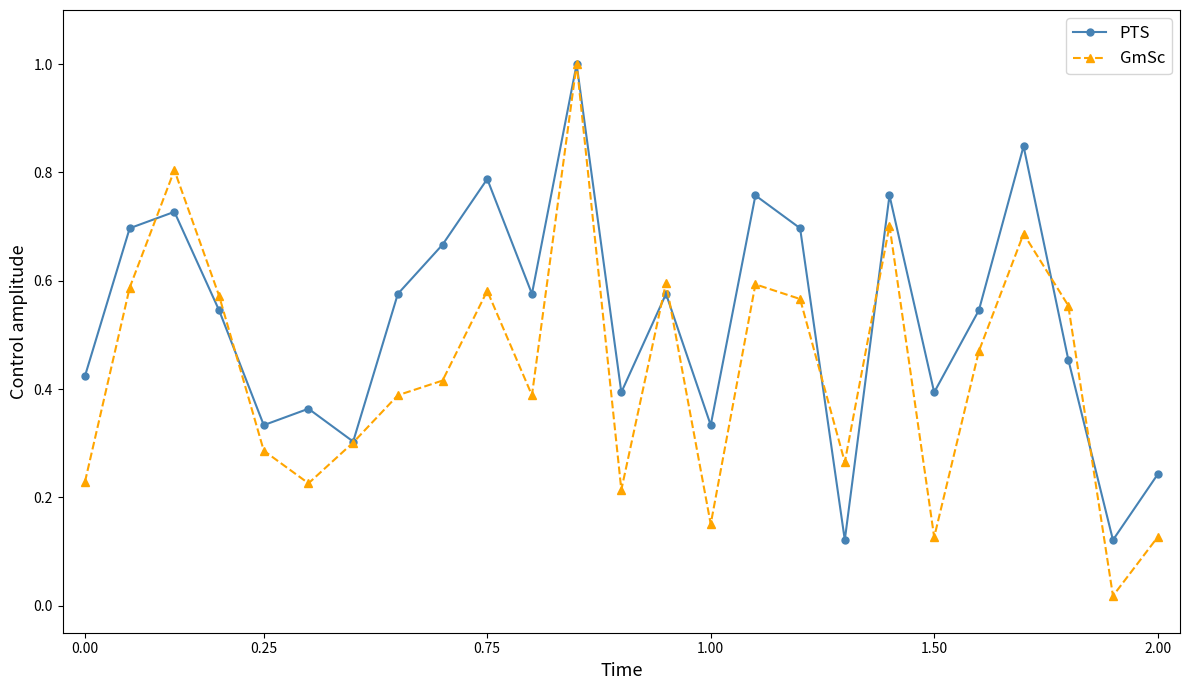

What is the greatest value displayed?

1.0